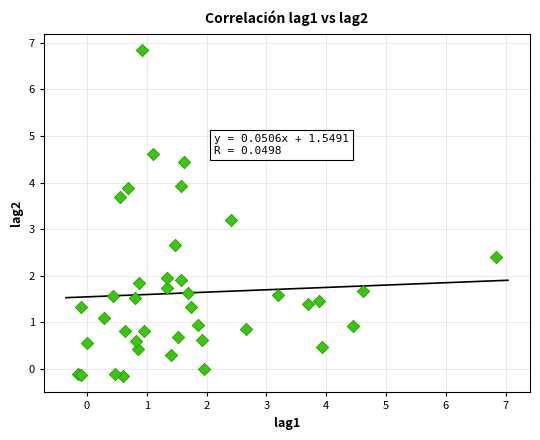

What Y value in the scatter plot is closest to 3?

3.2